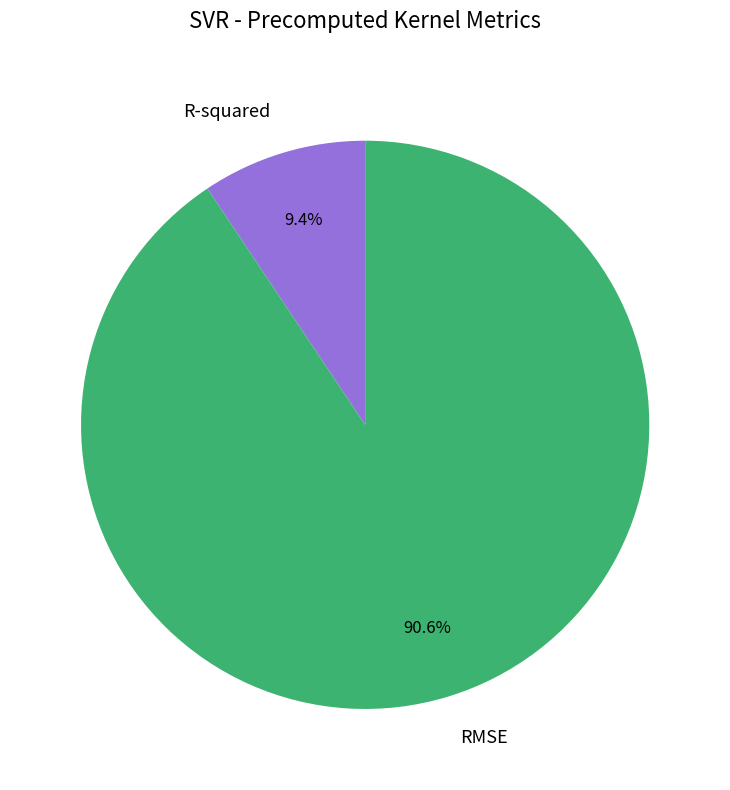

Does R-squared account for over 50% of the chart?

No